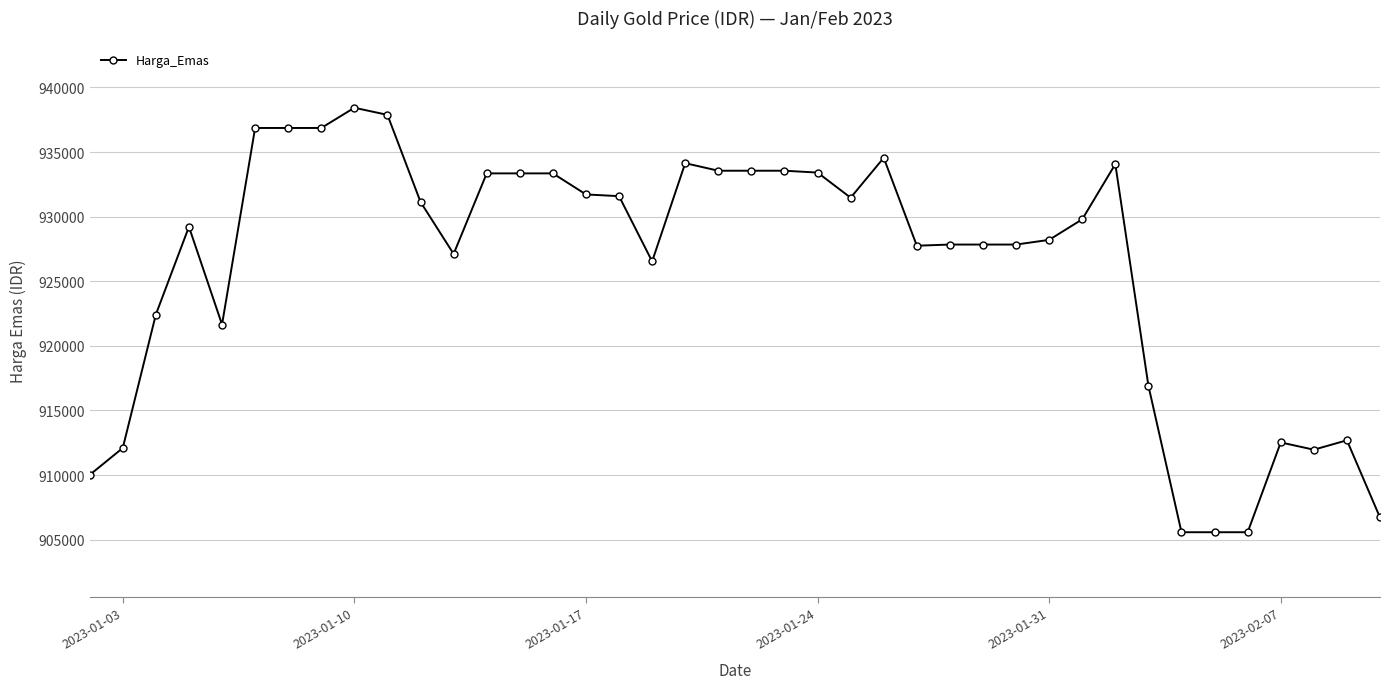

True or false: there are more than 0 points higher than both neighbors.

True